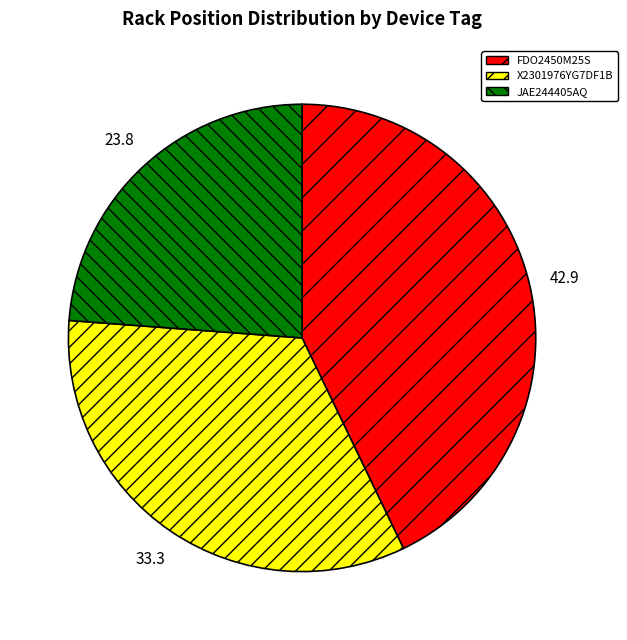

Which category has the biggest portion of the pie?

FDO2450M25S